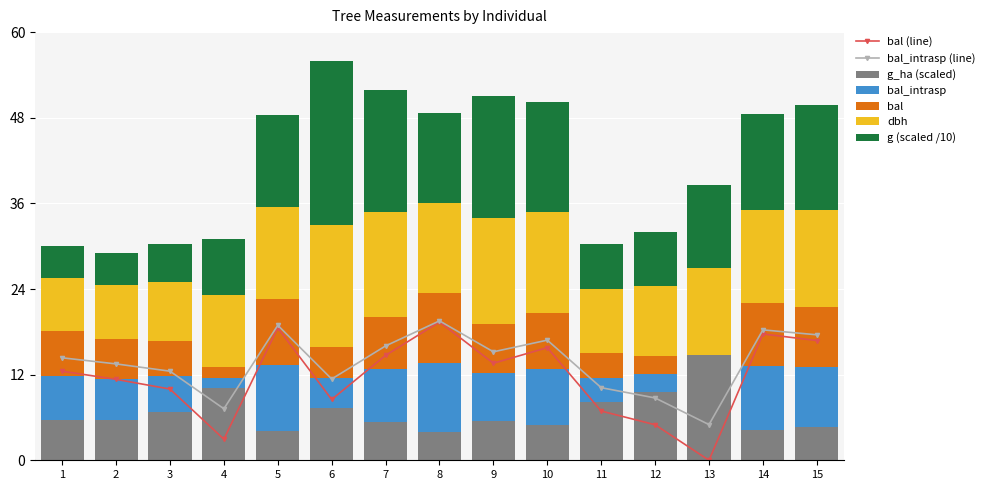

What is the highest value of the g_ha (scaled) series?

14.8